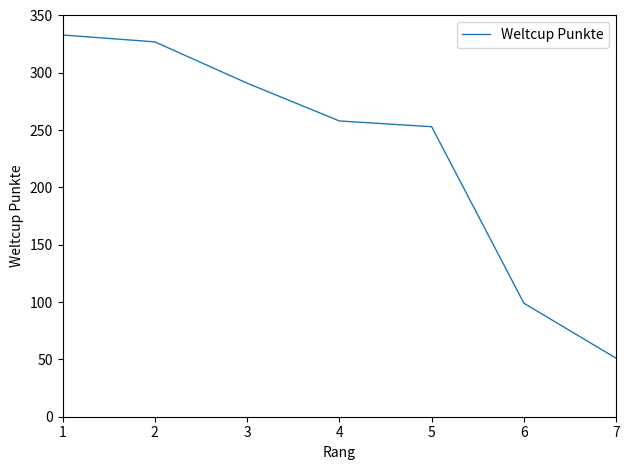

At which label does the data first exceed 258?

1